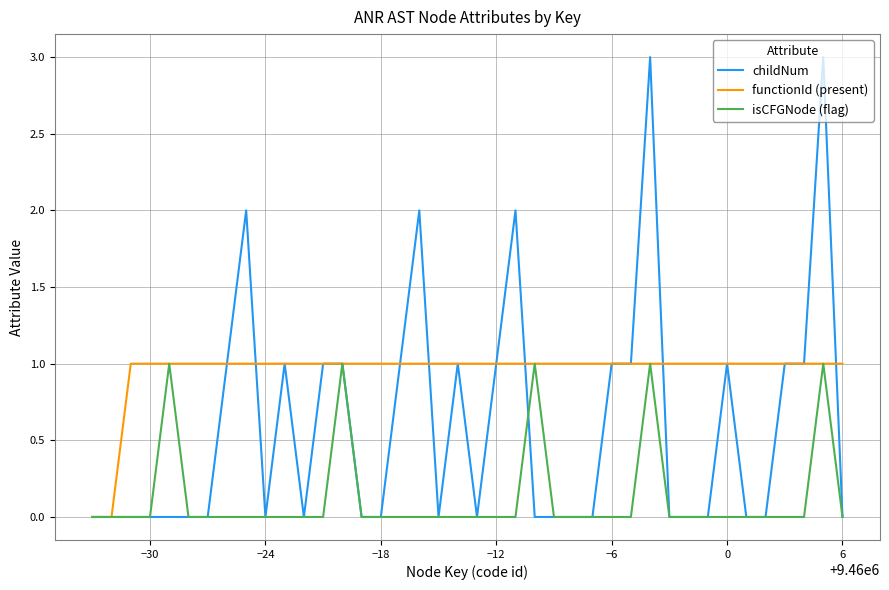

List the series in order of their overall mean, lowest first.

isCFGNode (flag), childNum, functionId (present)